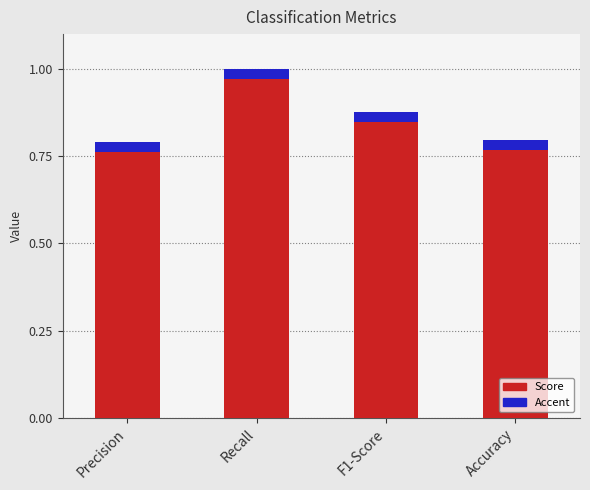

How many values are between 0 and 1?

4